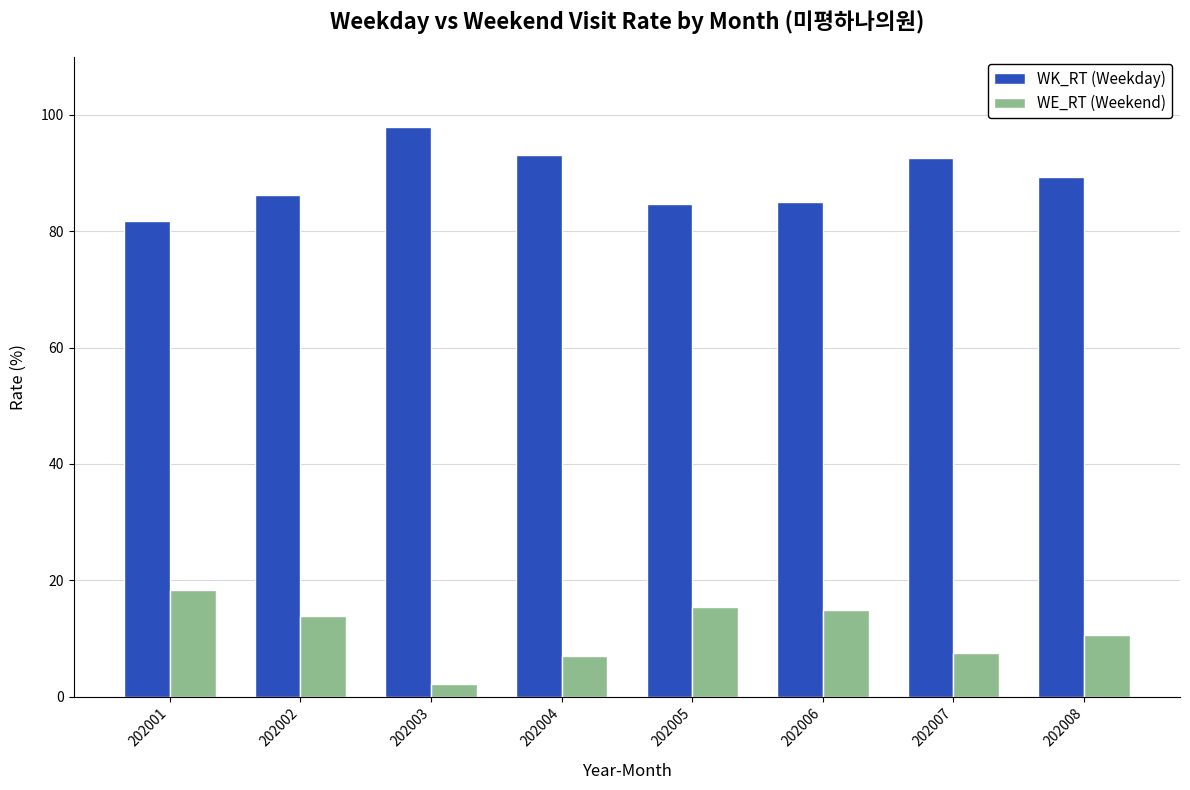

The value of WE_RT (Weekend) at 202006 is 5.5. True or false?

False